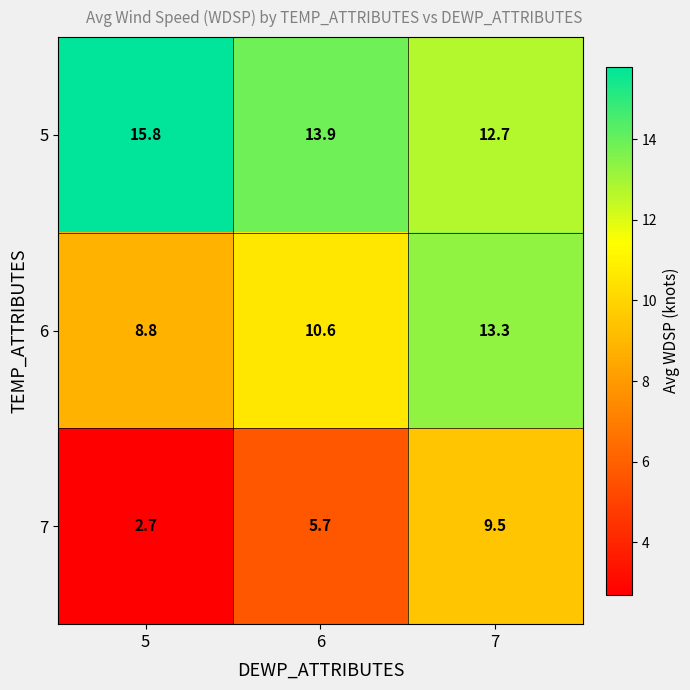

What is the smallest value displayed?

2.7